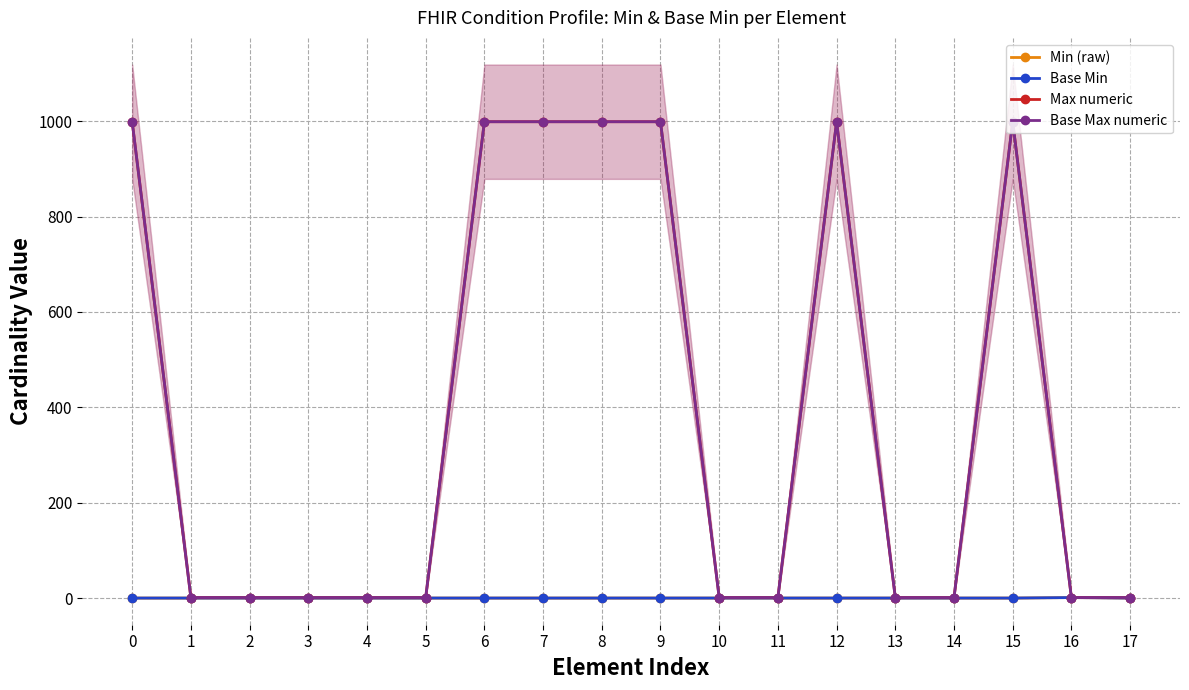

What are all the series names shown in the legend?

Min (raw), Base Min, Max numeric, Base Max numeric